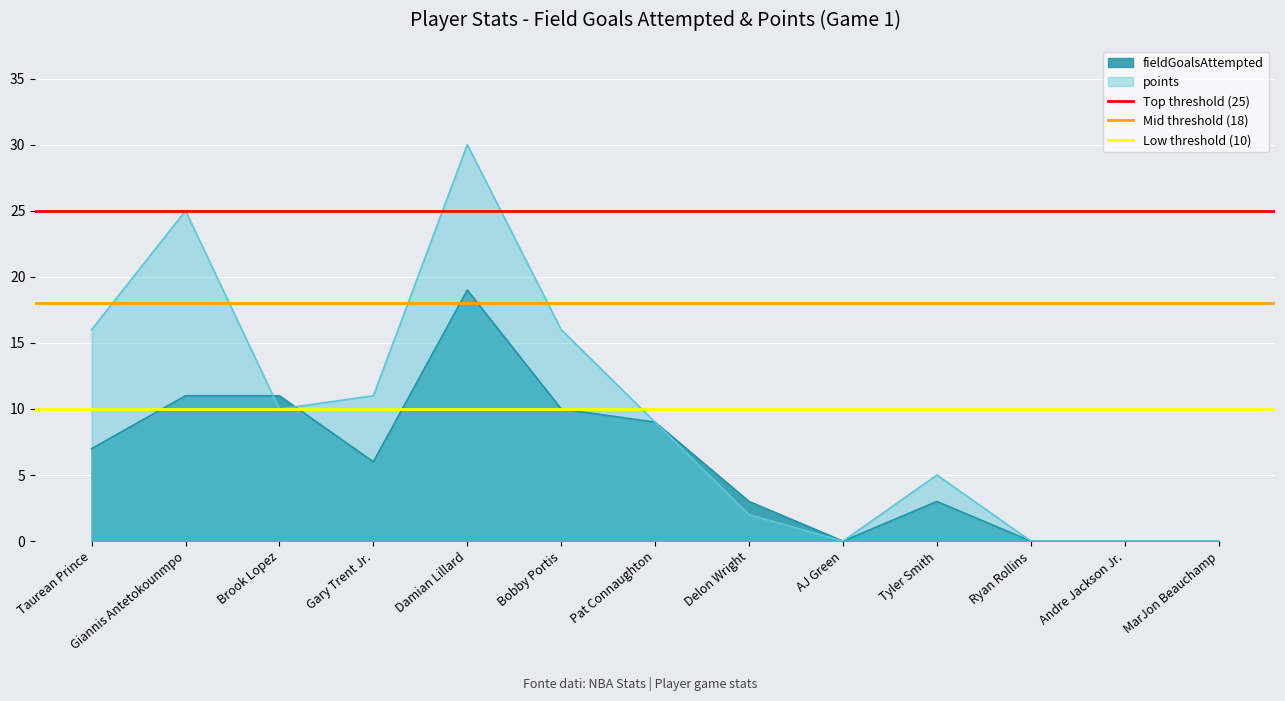

Which series has the largest total across all categories?

Top threshold (25)